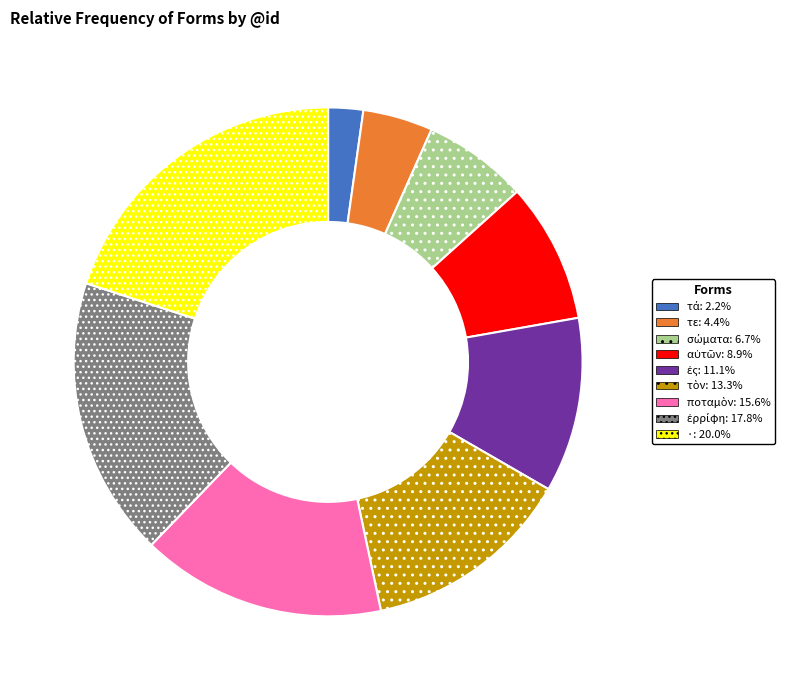

Is there any slice that represents more than half of the pie?

No